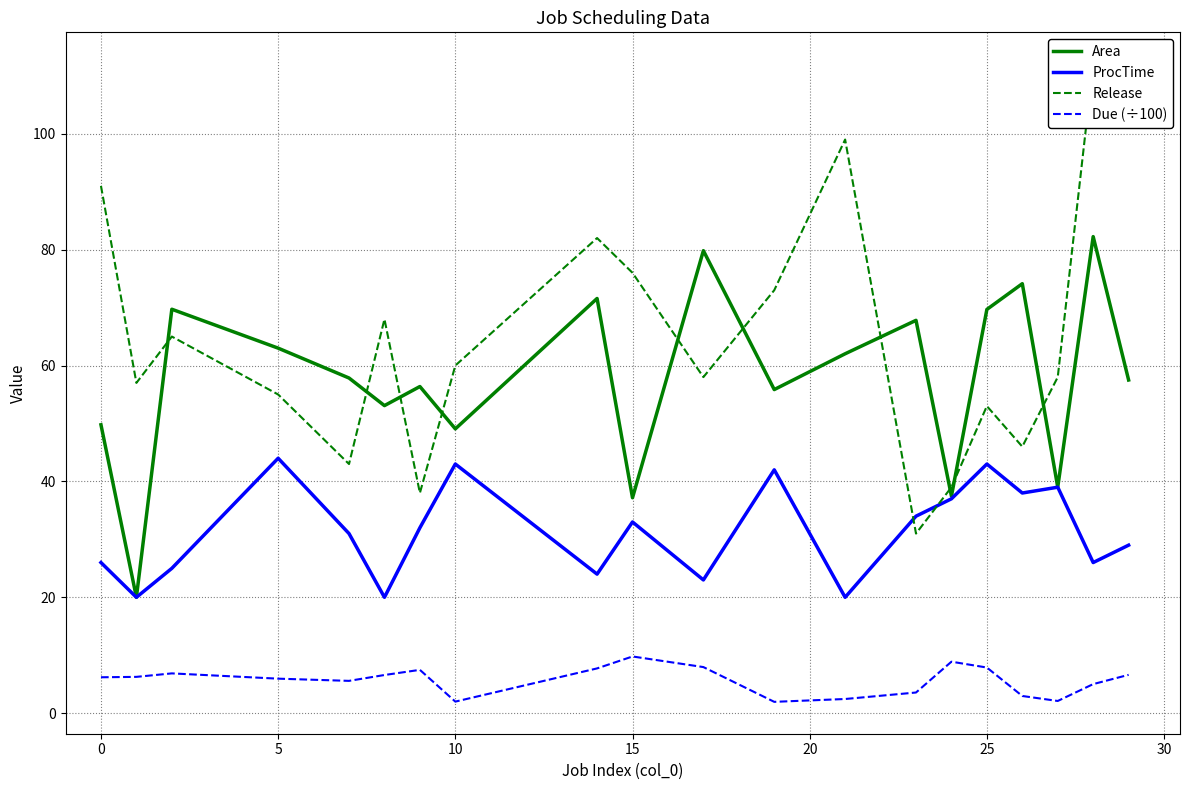

The value of Due (÷100) at 5 is 6.0. True or false?

True